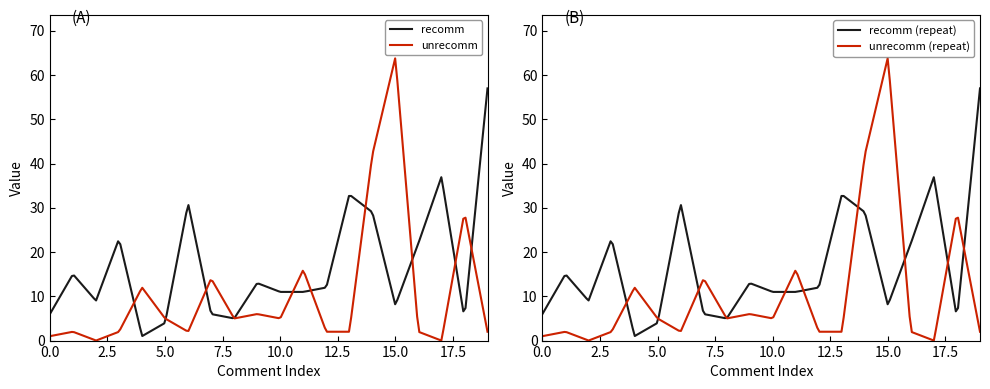

List the series in order of their peak value, highest first.

unrecomm, recomm